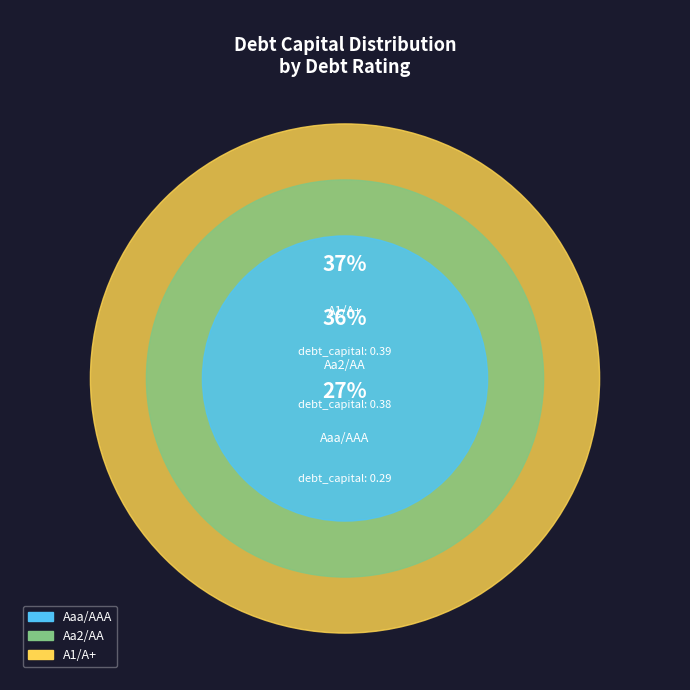

Which category has the biggest portion of the pie?

A1/A+